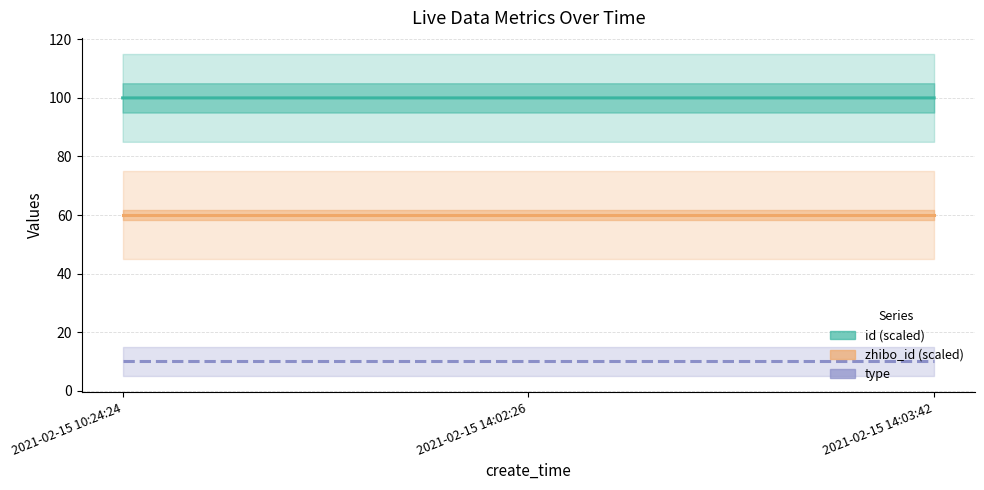

What are all the series names shown in the legend?

id (scaled), zhibo_id (scaled), type